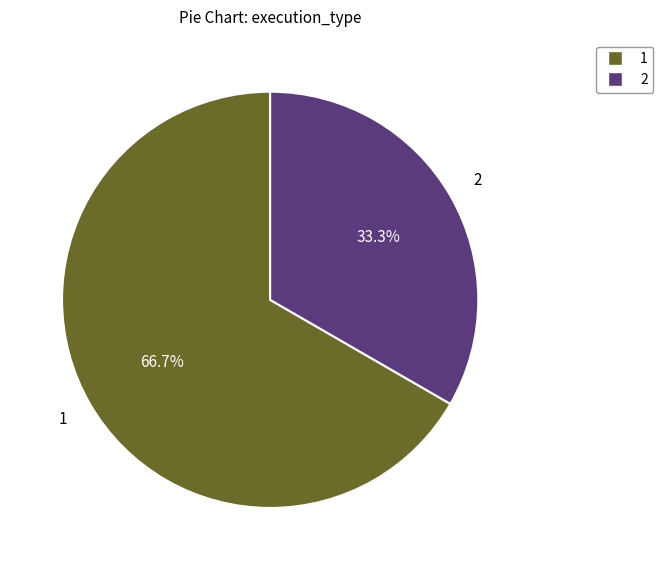

What is the largest slice in the pie chart?

1